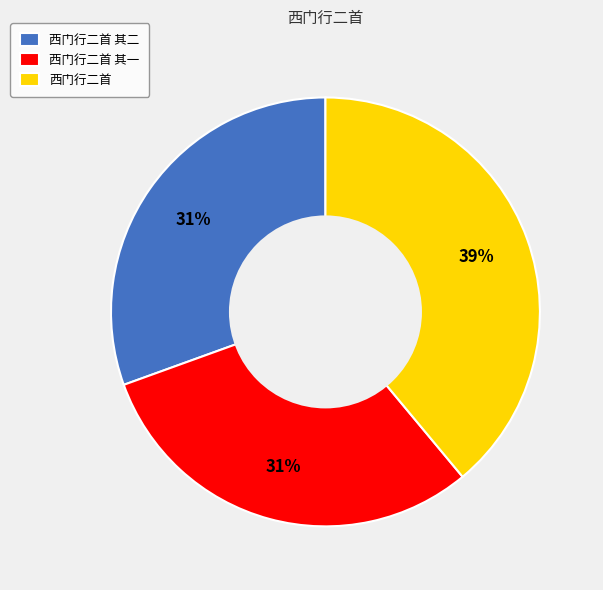

What is the largest slice in the pie chart?

西门行二首